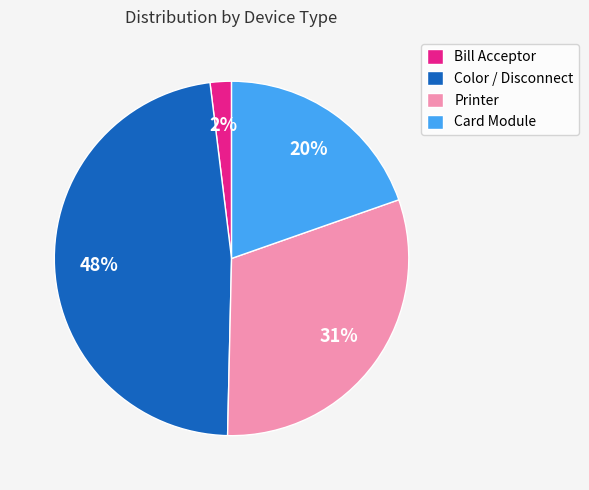

To the nearest percent, what portion does Printer represent?

31%